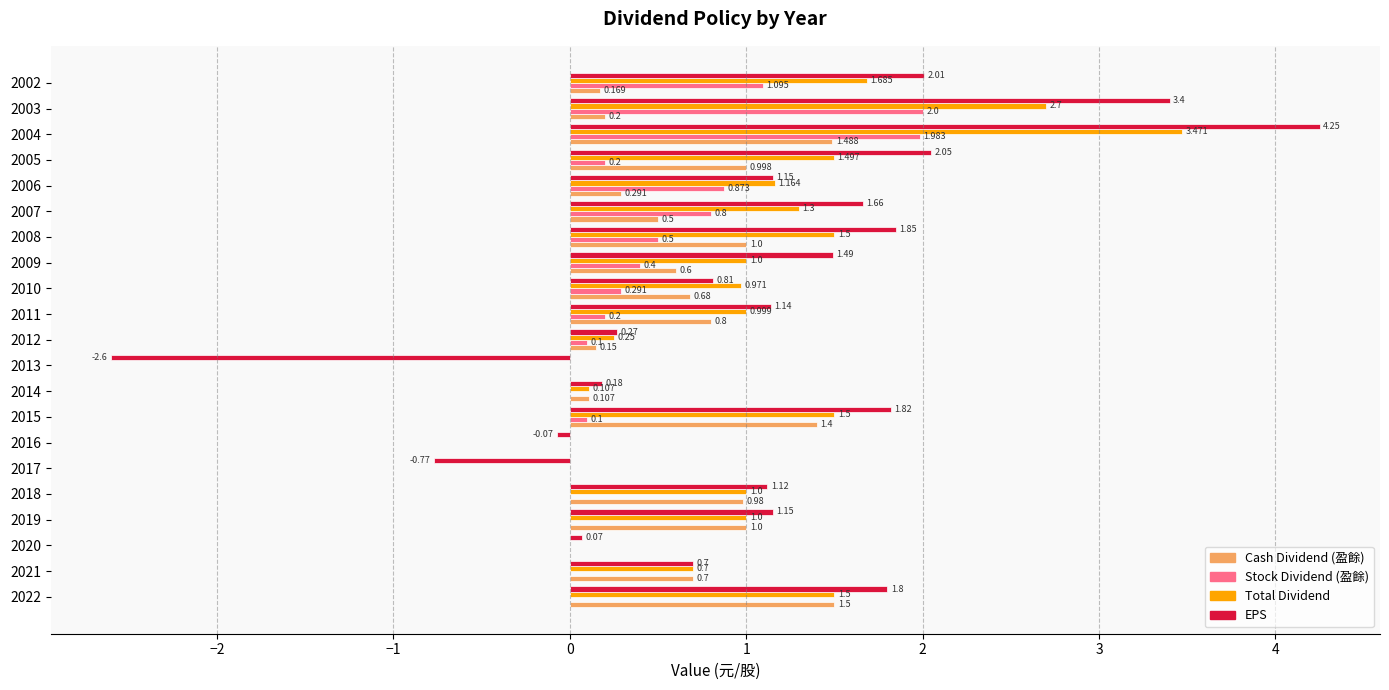

Between 2016 and 2003, which series saw the biggest shift?

EPS